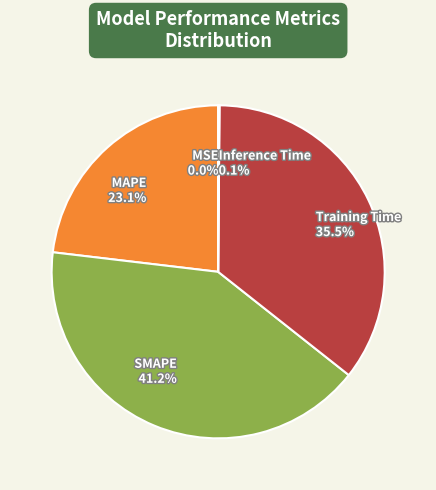

Which category has the biggest portion of the pie?

SMAPE